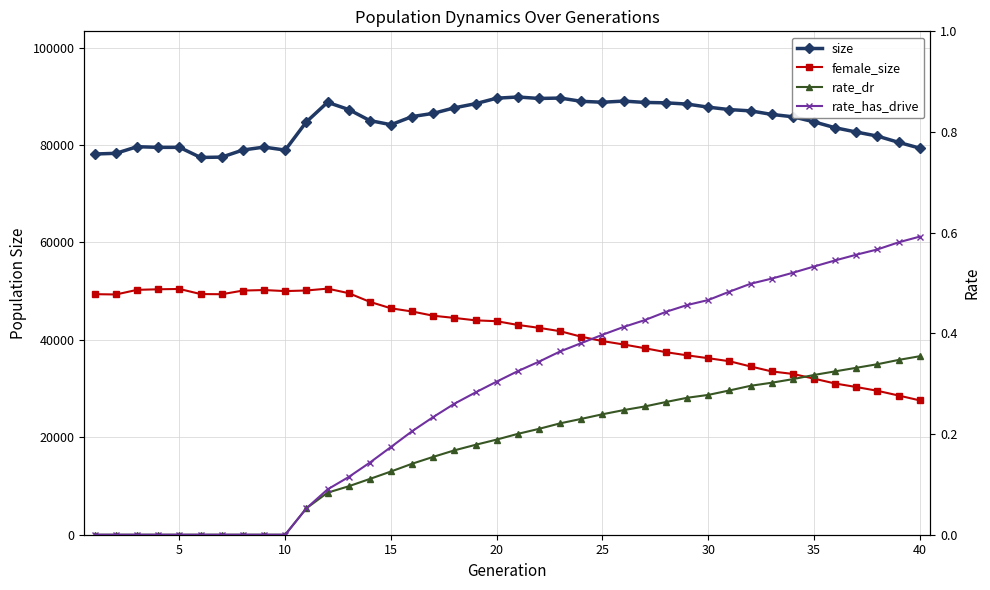

Reading right to left, extract all data points from this chart.

size: 79367.0	80555.0	81838.0	82670.0	83553.0	84766.0	85805.0	86292.0	87020.0	87282.0	87780.0	88414.0	88670.0	88751.0	89029.0	88791.0	88980.0	89649.0	89567.0	89868.0	89624.0	88495.0	87646.0	86506.0	85848.0	84178.0	85028.0	87297.0	88773.0	84759.0	78965.0	79582.0	78984.0	77528.0	77453.0	79530.0	79528.0	79664.0	78306.0	78162.0
female_size: 27580.0	28576.0	29547.0	30322.0	31044.0	32045.0	33011.0	33526.0	34547.0	35619.0	36240.0	36831.0	37478.0	38290.0	39055.0	39754.0	40649.0	41783.0	42472.0	43067.0	43835.0	44011.0	44509.0	44960.0	45829.0	46483.0	47813.0	49596.0	50524.0	50142.0	50019.0	50233.0	50124.0	49373.0	49411.0	50452.0	50391.0	50276.0	49324.0	49386.0
rate_dr: 0.4	0.3	0.3	0.3	0.3	0.3	0.3	0.3	0.3	0.3	0.3	0.3	0.3	0.3	0.2	0.2	0.2	0.2	0.2	0.2	0.2	0.2	0.2	0.2	0.1	0.1	0.1	0.1	0.1	0.1	0.0	0.0	0.0	0.0	0.0	0.0	0.0	0.0	0.0	0.0
rate_has_drive: 0.6	0.6	0.6	0.6	0.5	0.5	0.5	0.5	0.5	0.5	0.5	0.5	0.4	0.4	0.4	0.4	0.4	0.4	0.3	0.3	0.3	0.3	0.3	0.2	0.2	0.2	0.1	0.1	0.1	0.1	0.0	0.0	0.0	0.0	0.0	0.0	0.0	0.0	0.0	0.0